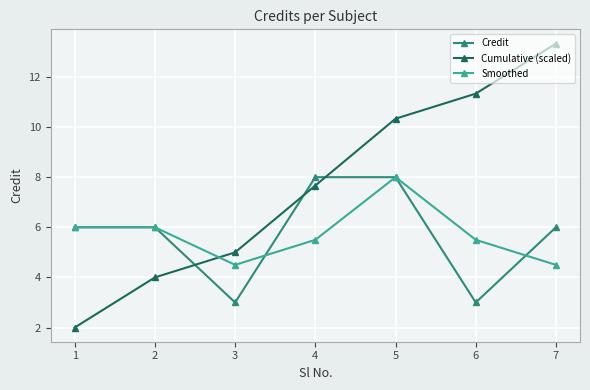

What is the difference between the maximum and second lowest values in the Cumulative (scaled) series?

9.3